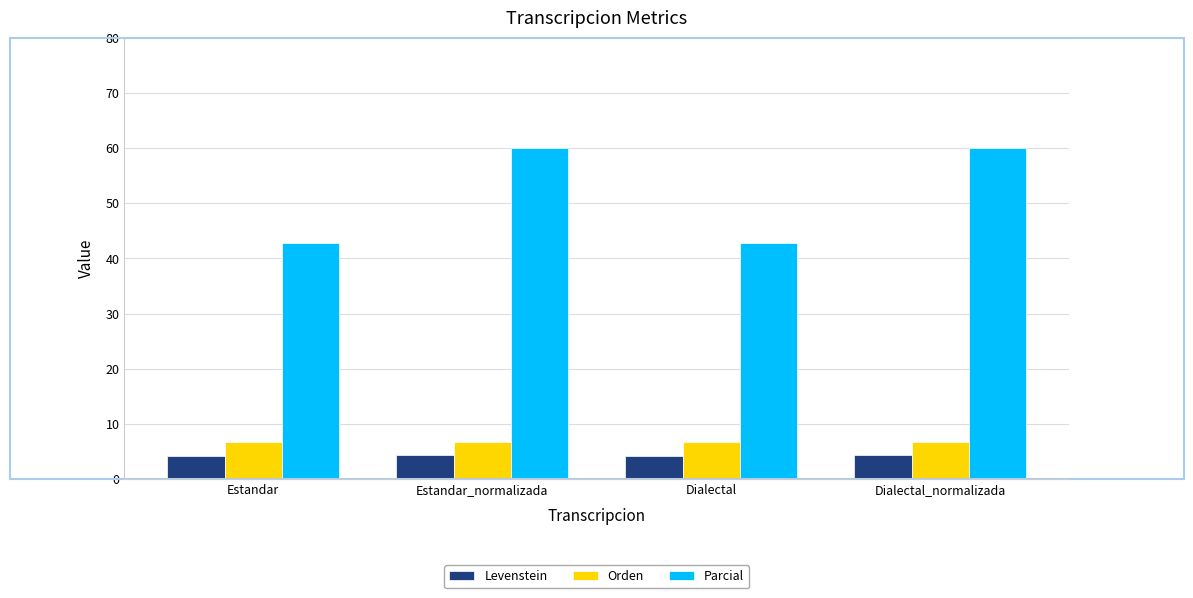

Are the bars horizontal?

No